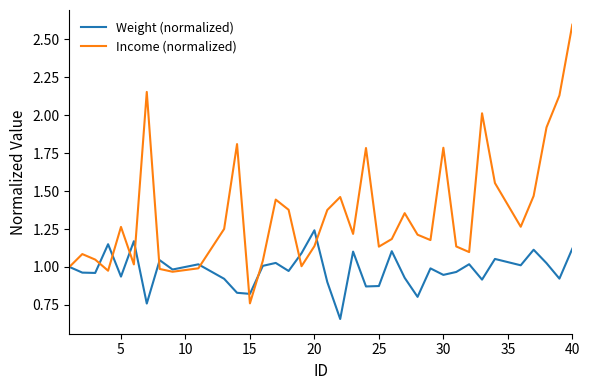

Does the chart display data point markers on the line(s)?

No